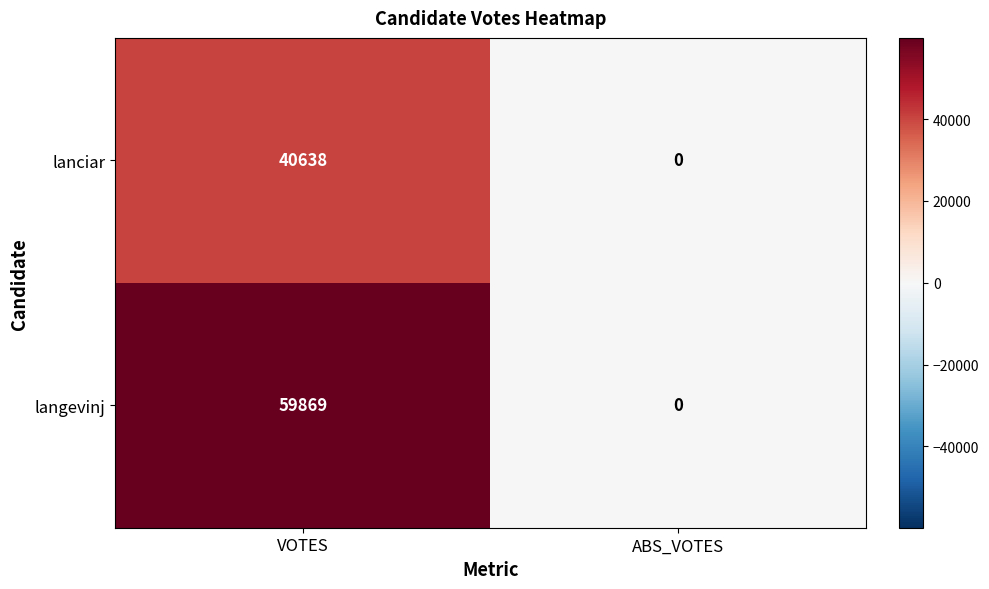

List the series in order of their peak value, lowest first.

lanciar, langevinj